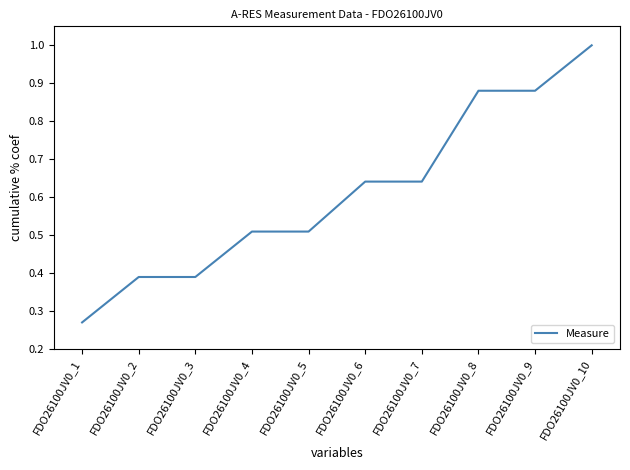

At which label is the value closest to 0?

FDO26100JV0_1